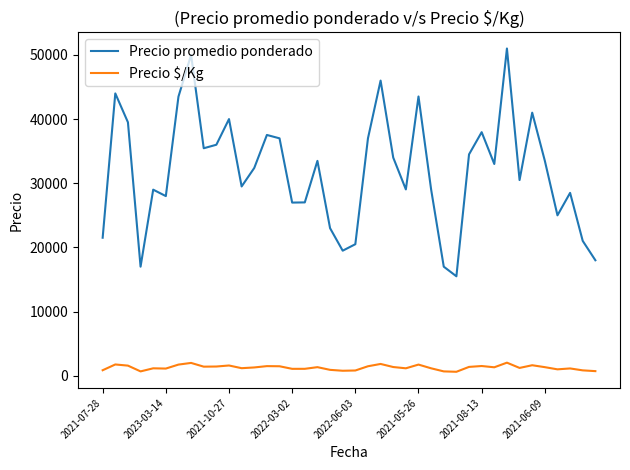

True or false: Precio $/Kg and Precio promedio ponderado intersect in this chart.

False